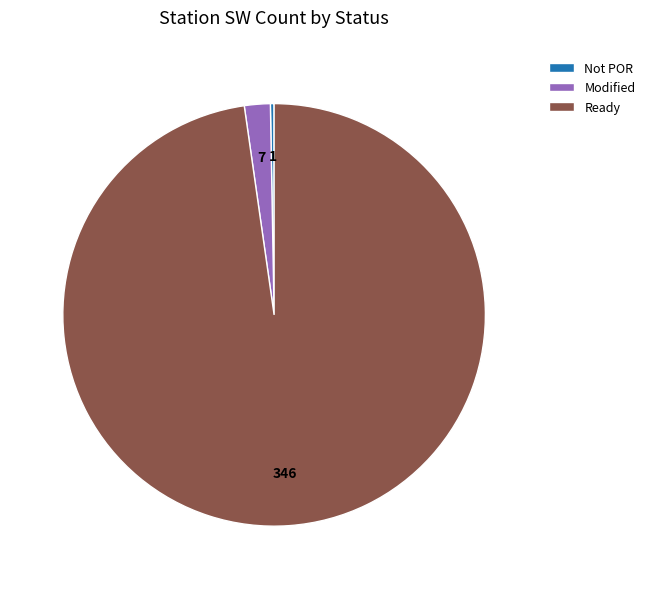

How many segments does this pie chart have?

3